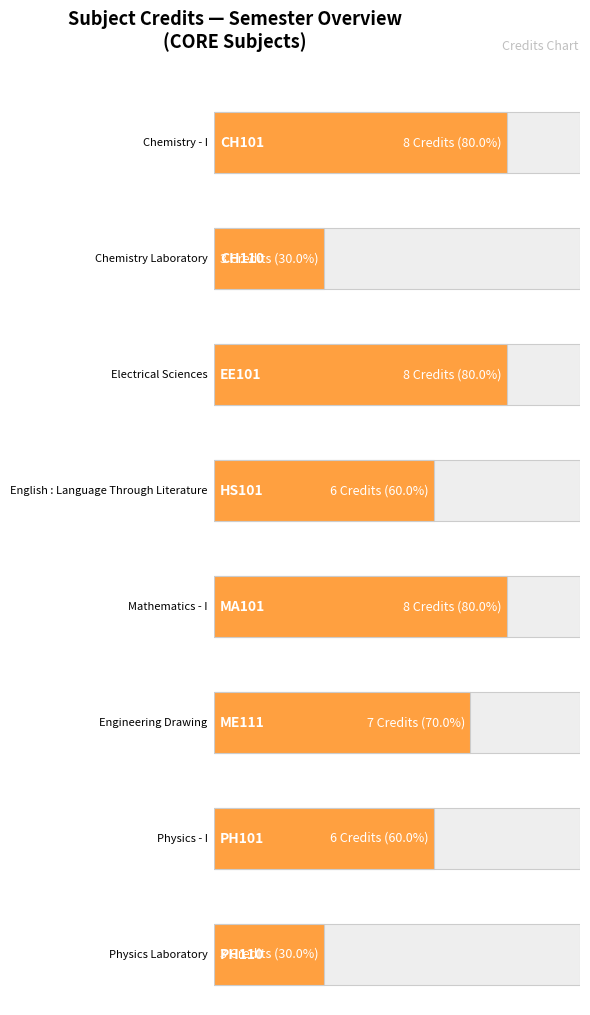

Which has a higher value, CH110 or EE101?

EE101